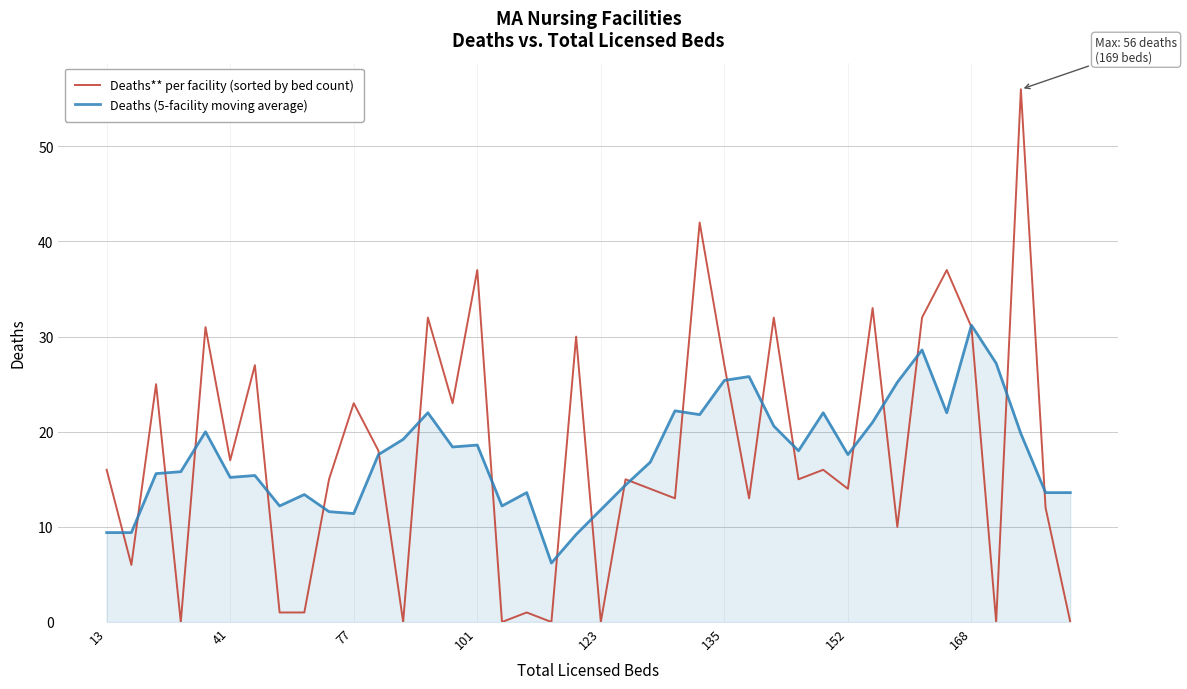

What is the sum of all Deaths** per facility (sorted by bed count) values?

715.0